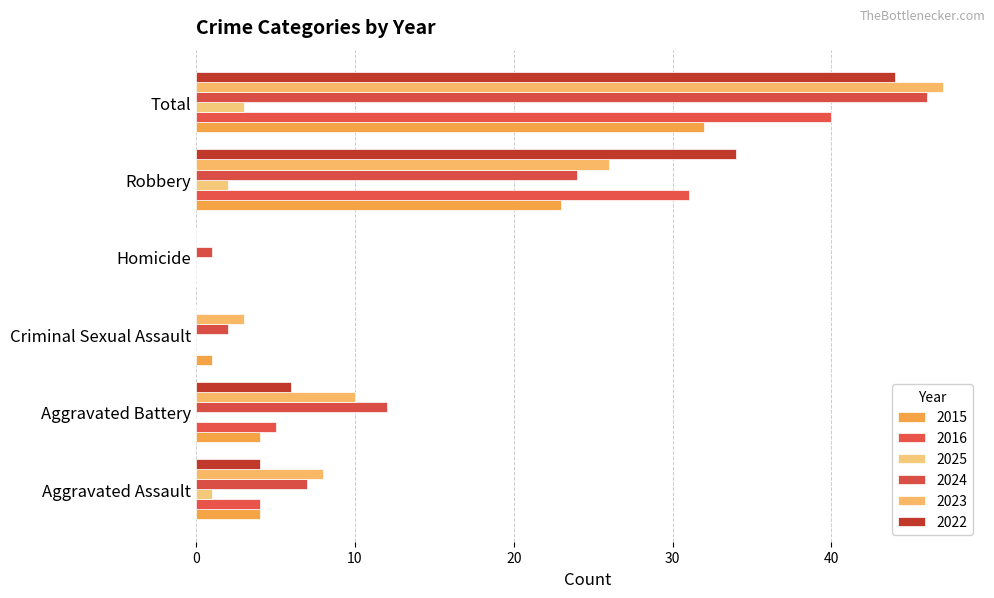

How many series are shown in this chart?

6